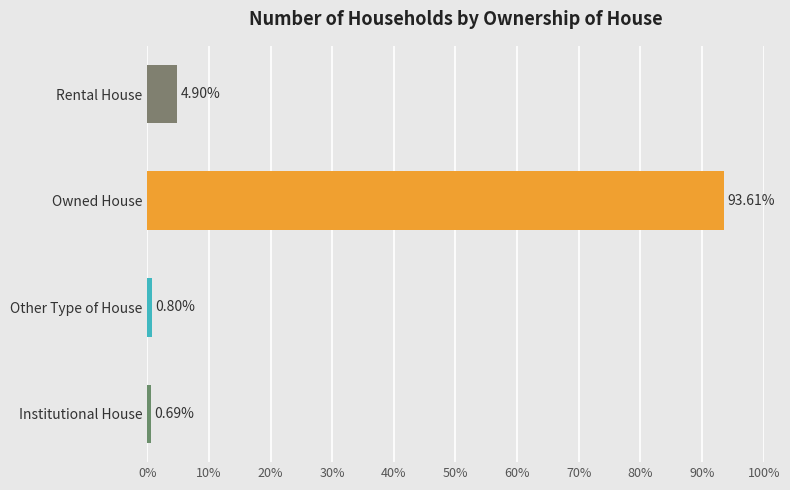

Between Owned House and Rental House, which is larger?

Owned House